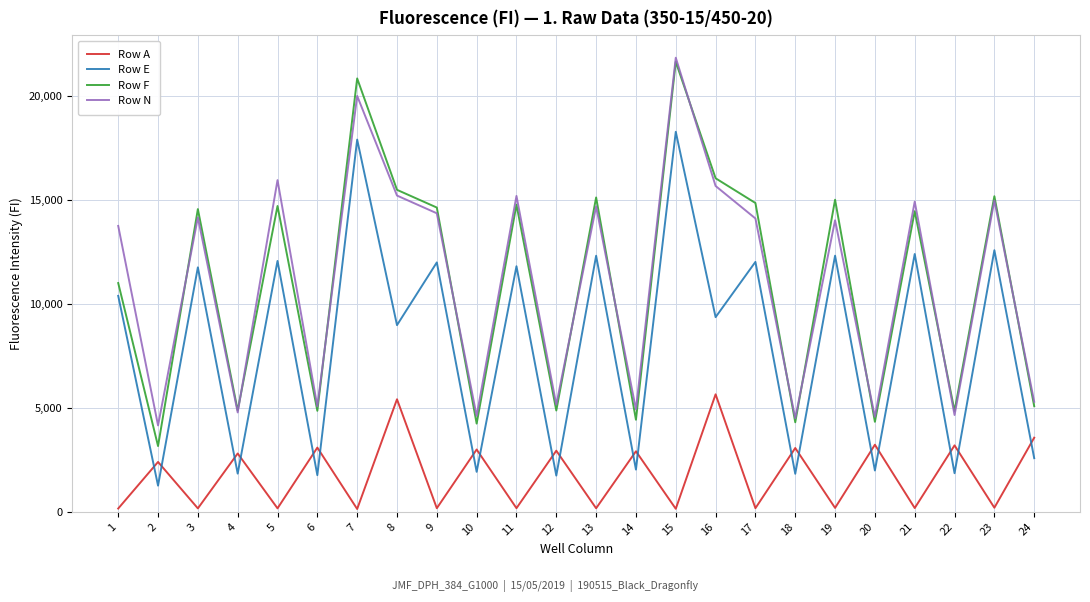

Count the number of categories in the chart.

24